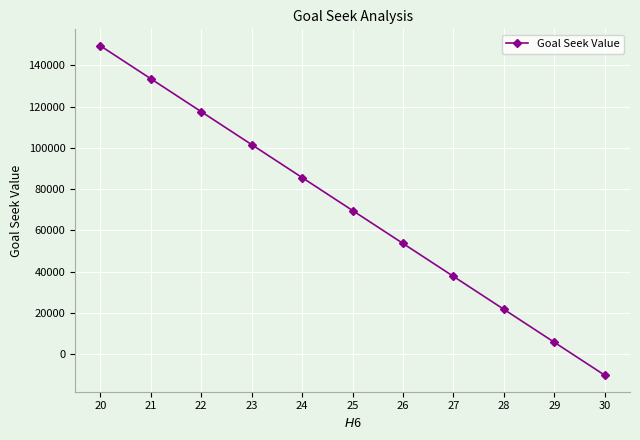

True or false: the data has more than 0 interior local peaks.

False